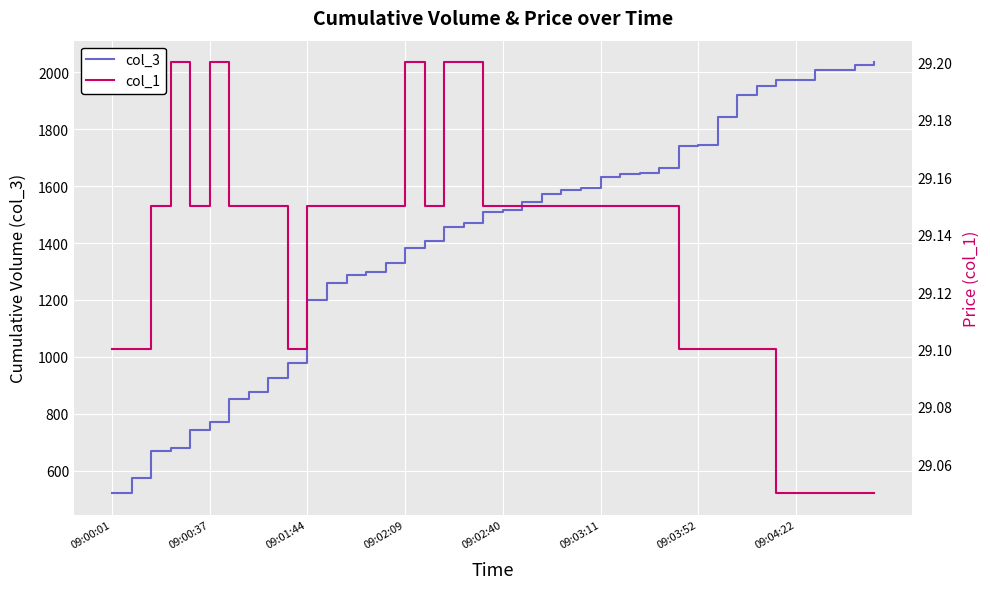

Is the value of col_1 at 15 greater than the value of col_3 at 22?

No